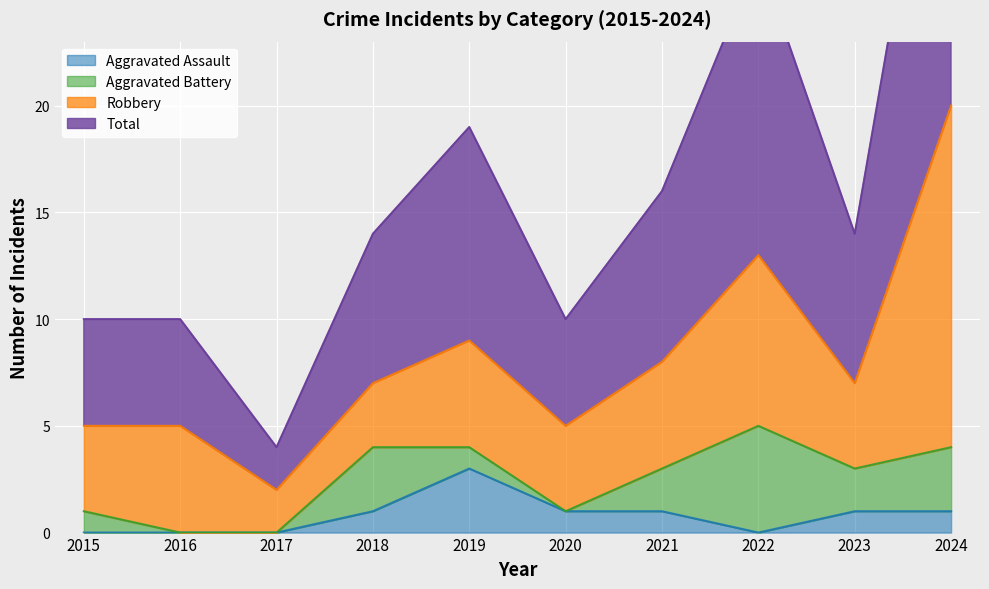

Which series has the largest range (max minus min)?

Total